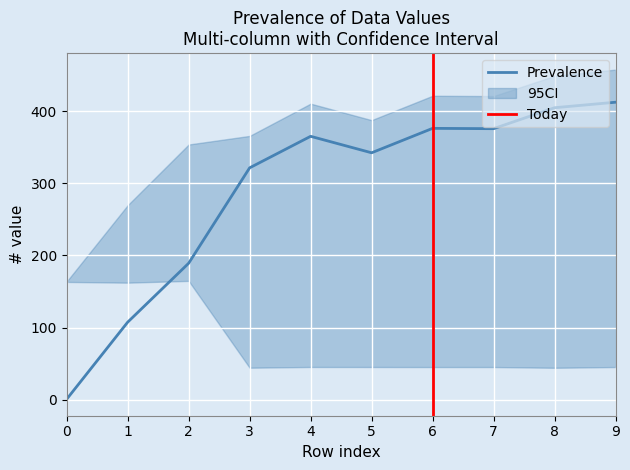

At which label is col_7 closest to 104?

1